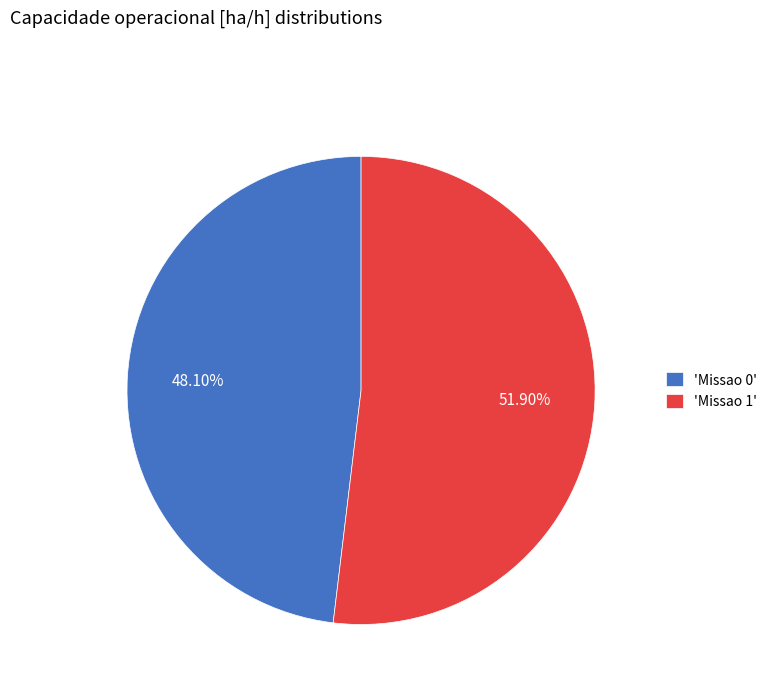

Do 'Missao 1' and 'Missao 0' together represent more than half of the pie?

Yes